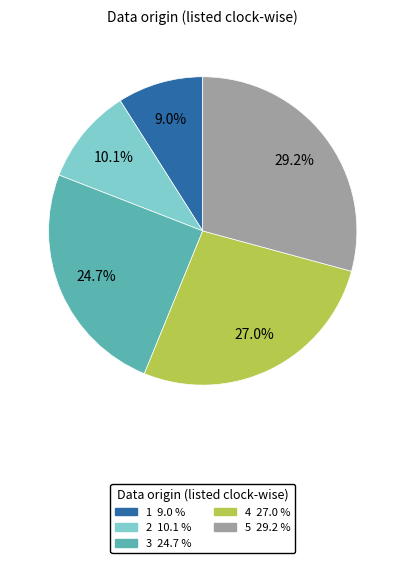

Do 5 and 2 together represent more than half of the pie?

No